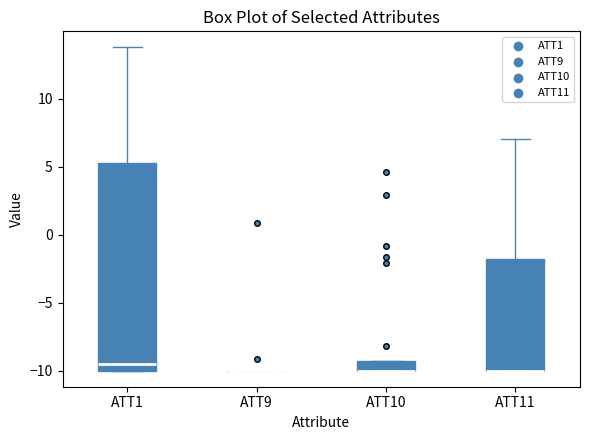

Which box is the tallest, from its lower edge to its upper edge?

ATT1